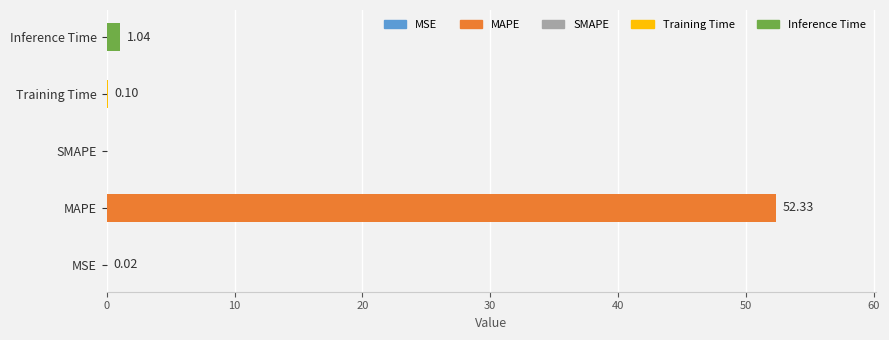

What is the sum of all values?

53.5